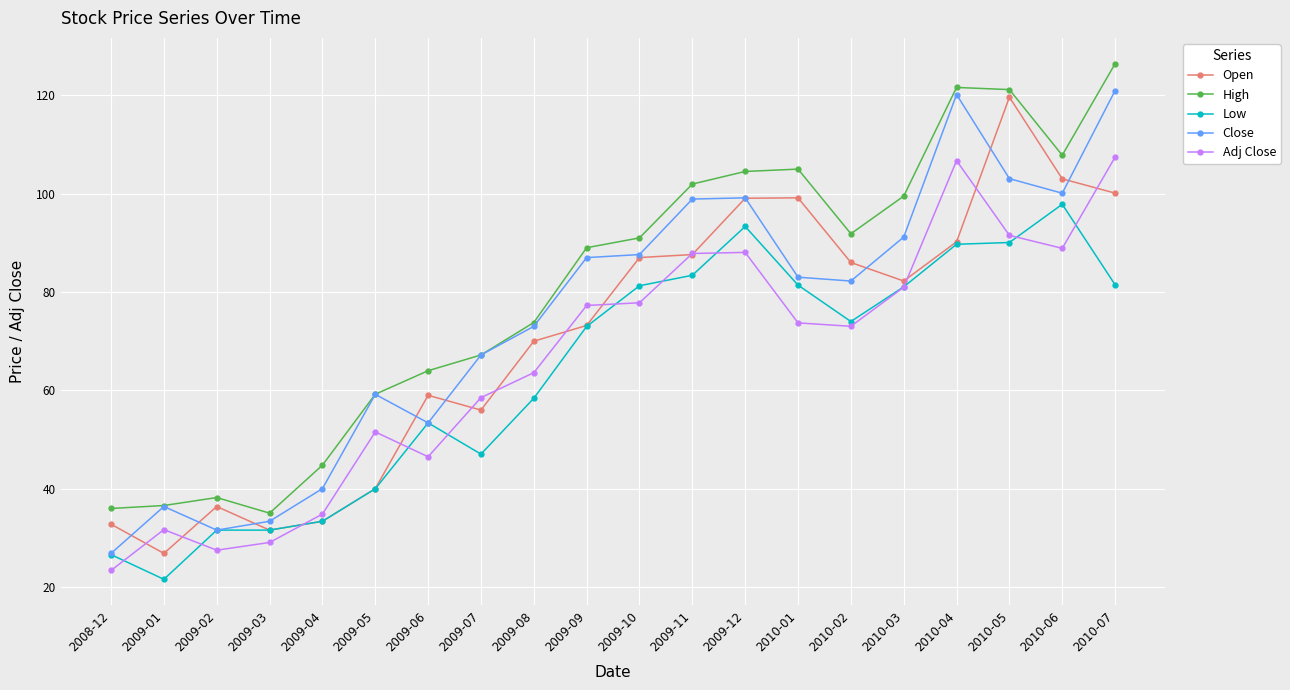

What is the difference between the Close values at 2010-01 and 2009-04?

43.0